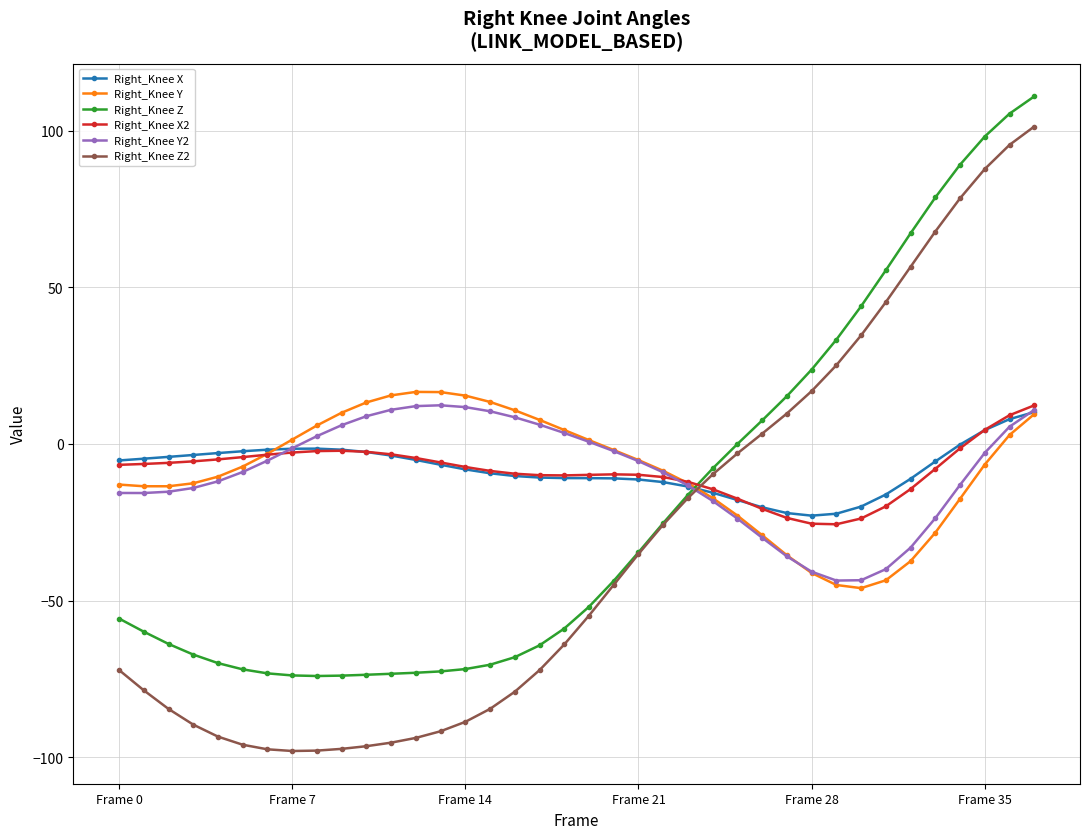

What is the value of the Right_Knee Y2 point at the 27th from the left?

-30.0